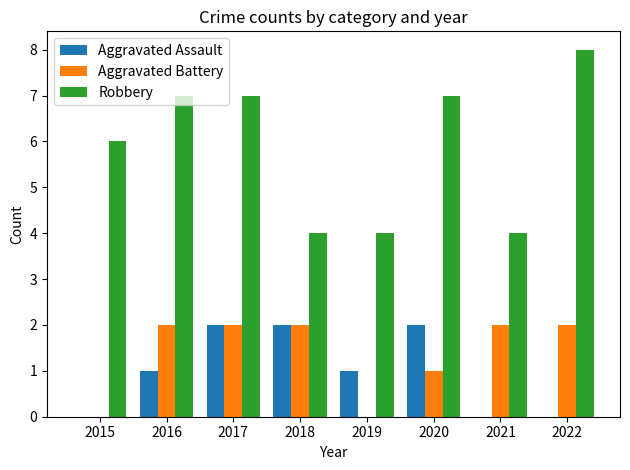

Reading left to right, list all the values displayed in this chart.

Aggravated Assault: 2015=0	2016=1	2017=2	2018=2	2019=1	2020=2	2021=0	2022=0
Aggravated Battery: 2015=0	2016=2	2017=2	2018=2	2019=0	2020=1	2021=2	2022=2
Robbery: 2015=6	2016=7	2017=7	2018=4	2019=4	2020=7	2021=4	2022=8